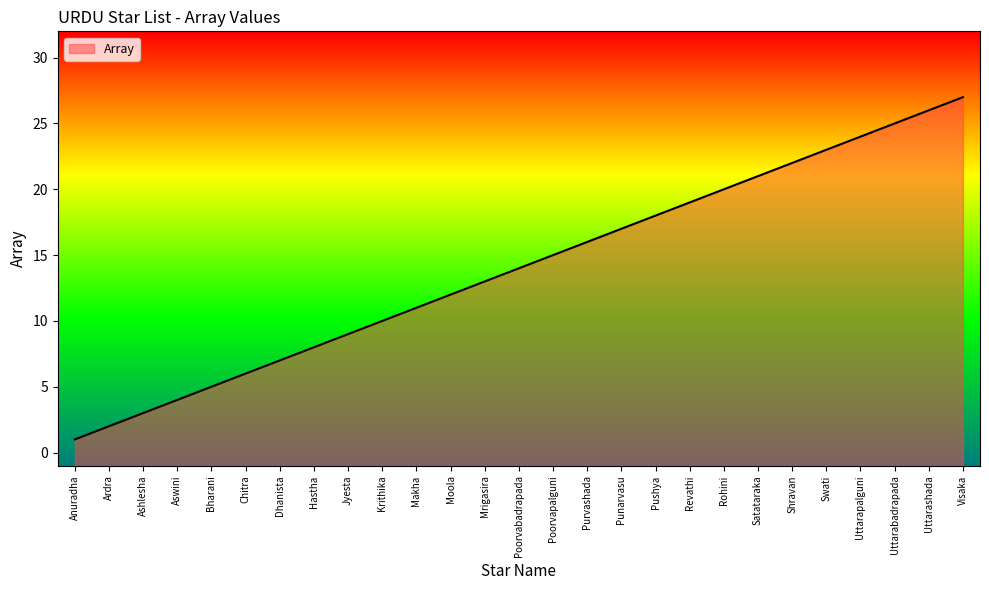

What is the sum of the values at Makha and Anuradha?

12